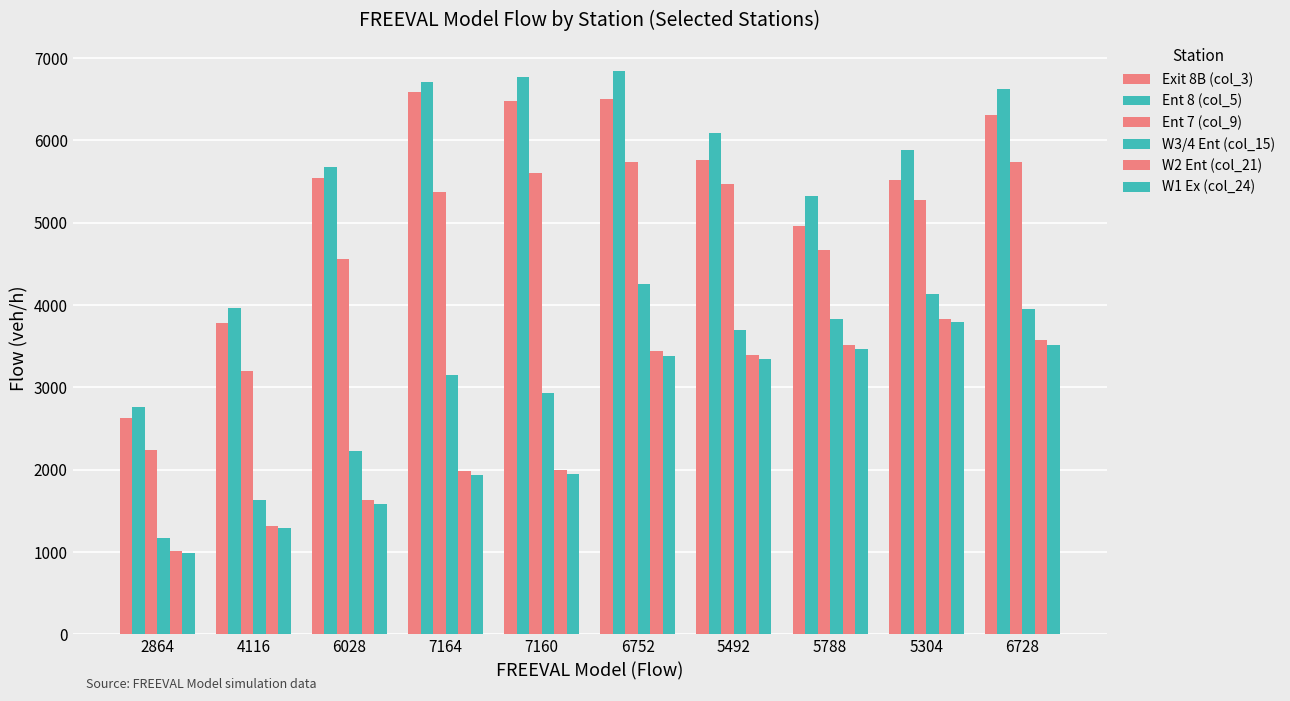

List the series in order of their peak value, lowest first.

W1 Ex (col_24), W2 Ent (col_21), W3/4 Ent (col_15), Ent 7 (col_9), Exit 8B (col_3), Ent 8 (col_5)